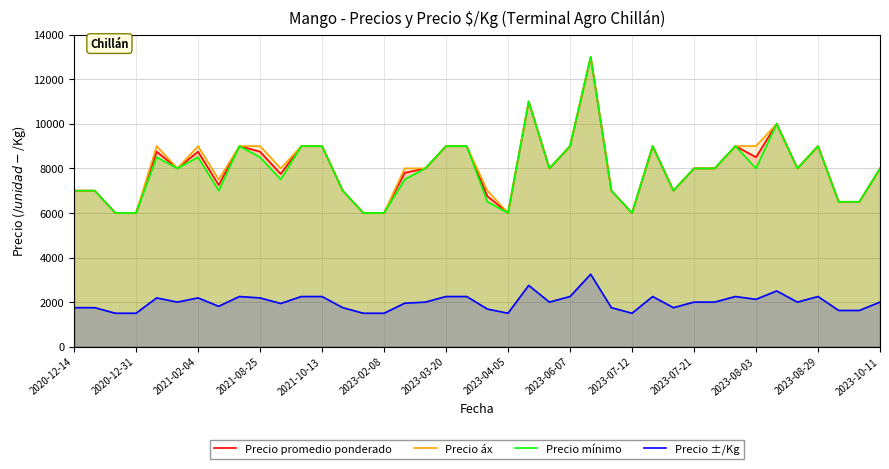

What is the maximum value shown in the chart?

13000